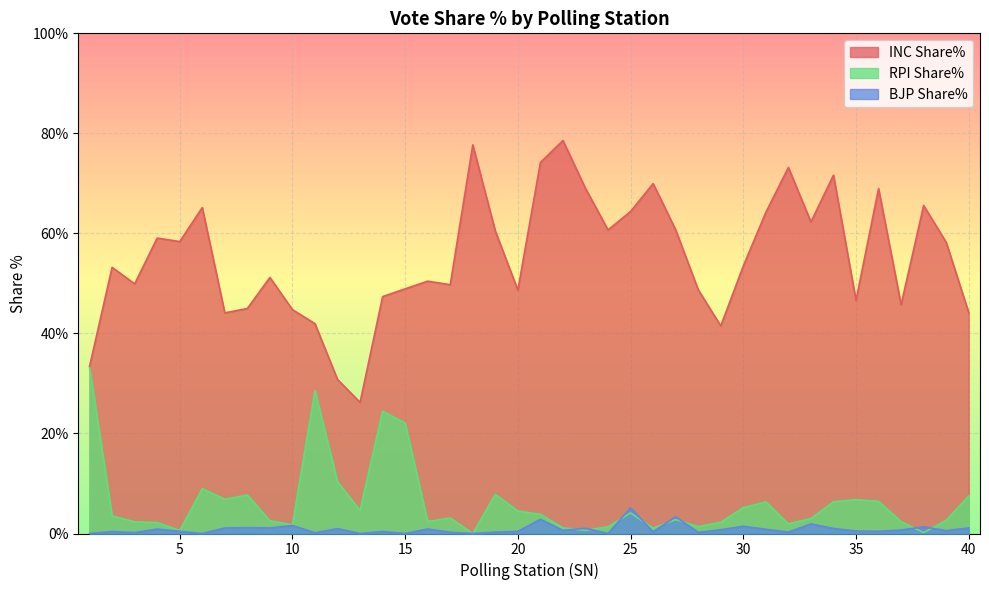

Which series has the widest spread of values?

INC Share%